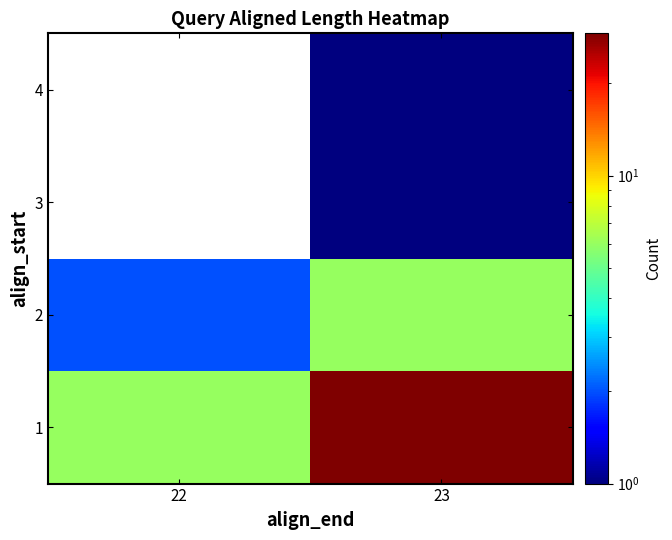

Which category has the highest value across all series?

23